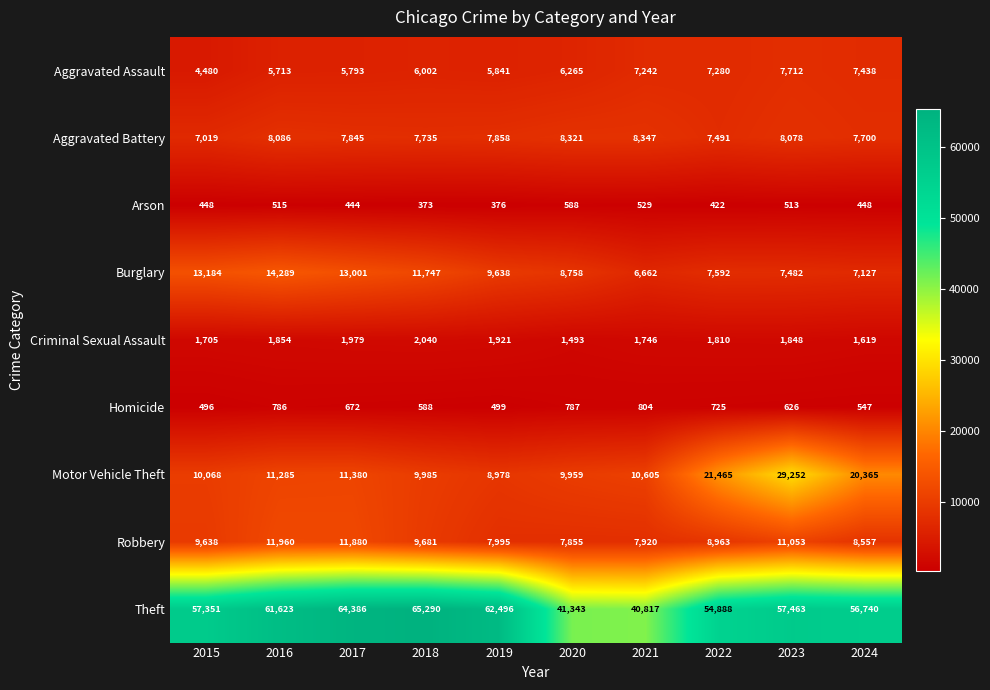

Rank the series by their maximum value, from highest to lowest.

Theft, Motor Vehicle Theft, Burglary, Robbery, Aggravated Battery, Aggravated Assault, Criminal Sexual Assault, Homicide, Arson